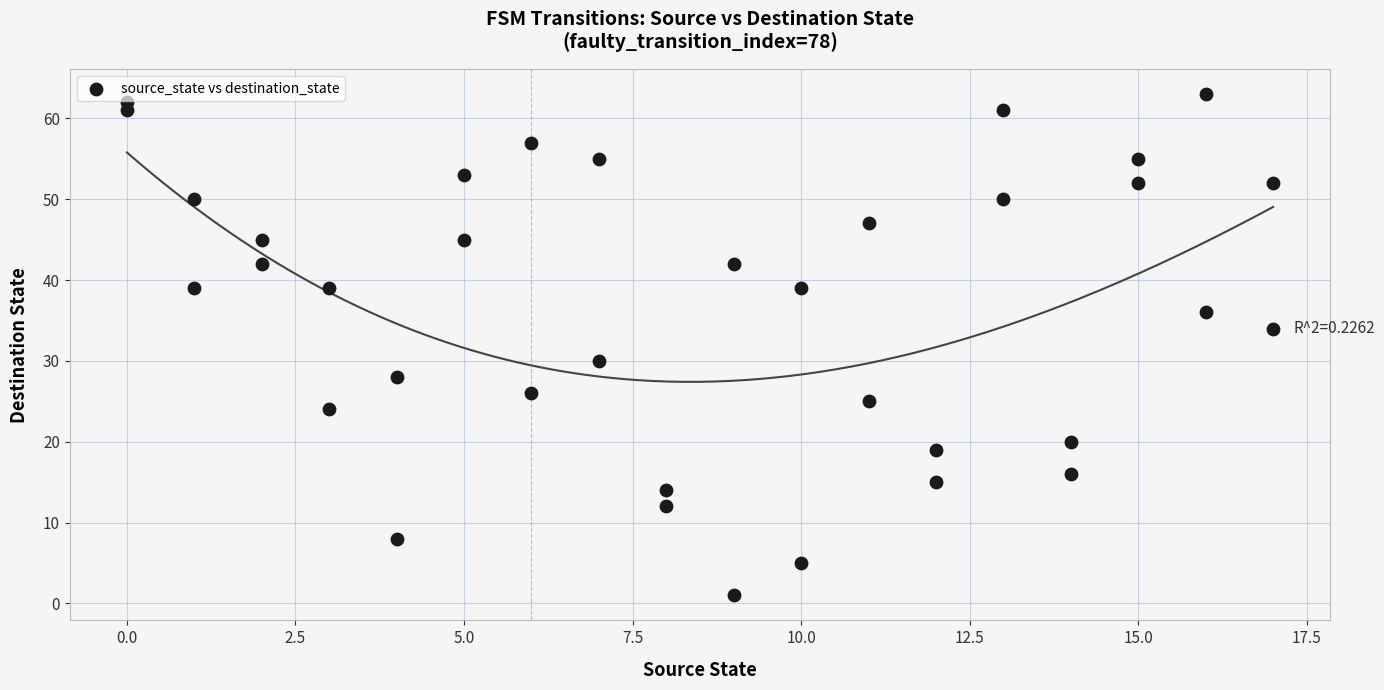

What is the range of Y values (max minus min)?

62